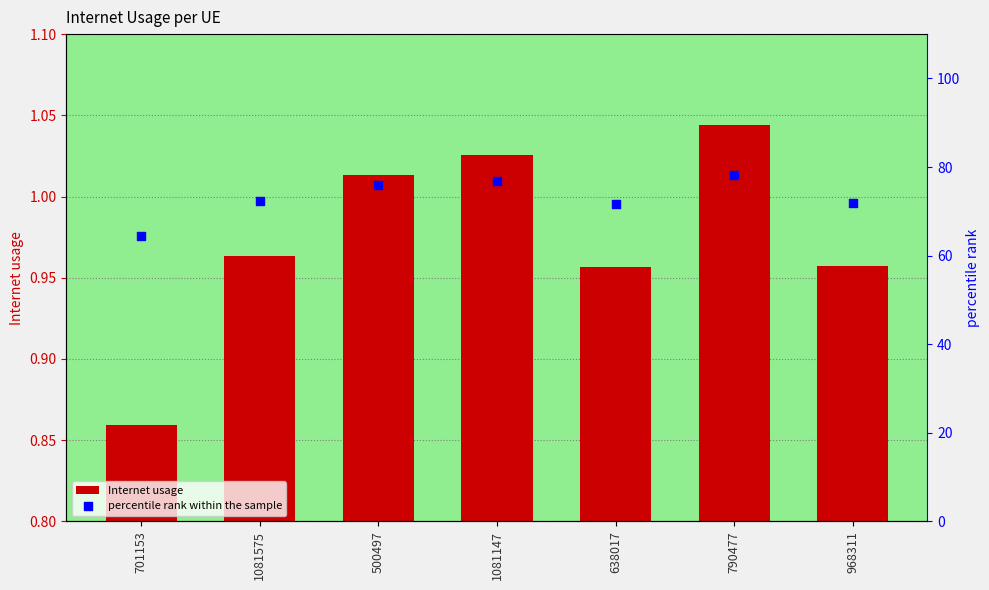

Is the value of percentile rank within the sample at 500497 greater than the value of Internet usage at 1081147?

Yes